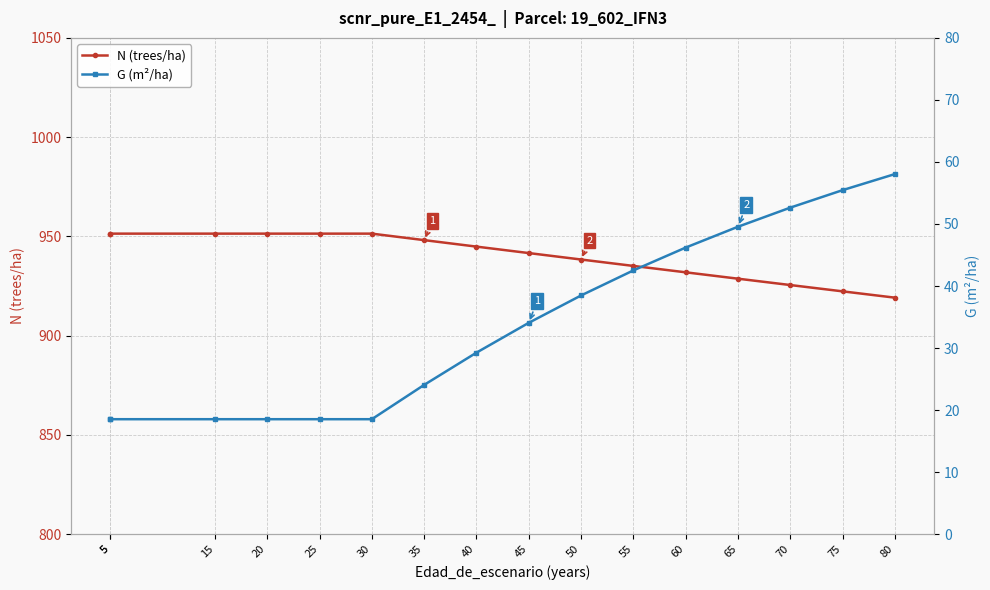

What is the sum of the G (m²/ha) values at 70 and 30?

71.2